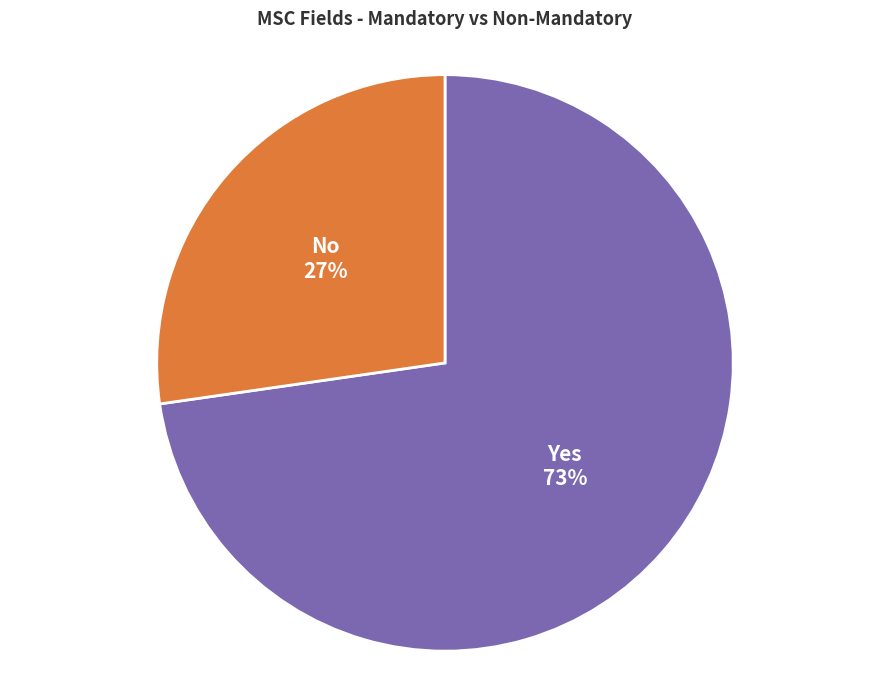

Approximately how many times larger is the value at Yes compared to No?

2.7